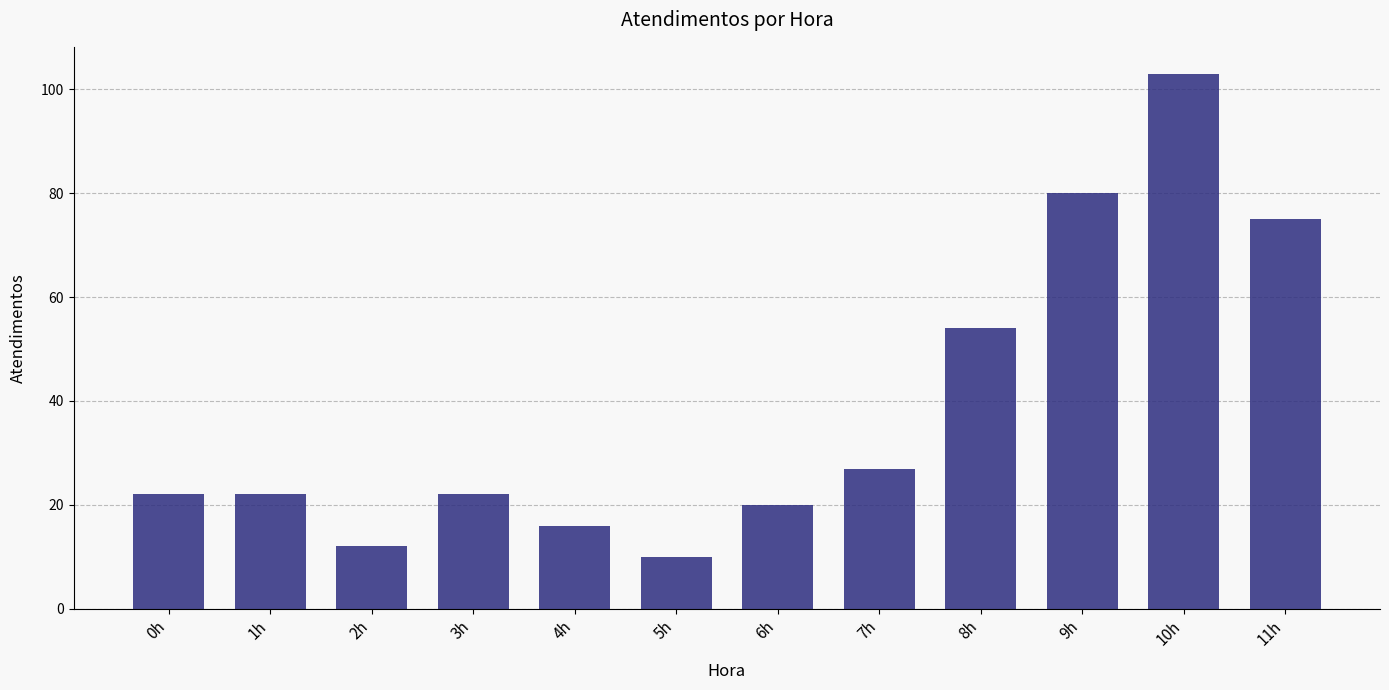

Which has a higher value, 8h or 7h?

8h